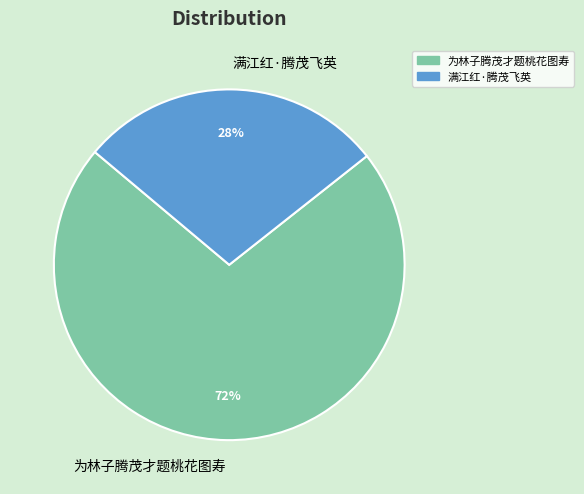

How many slices are in this pie chart?

2